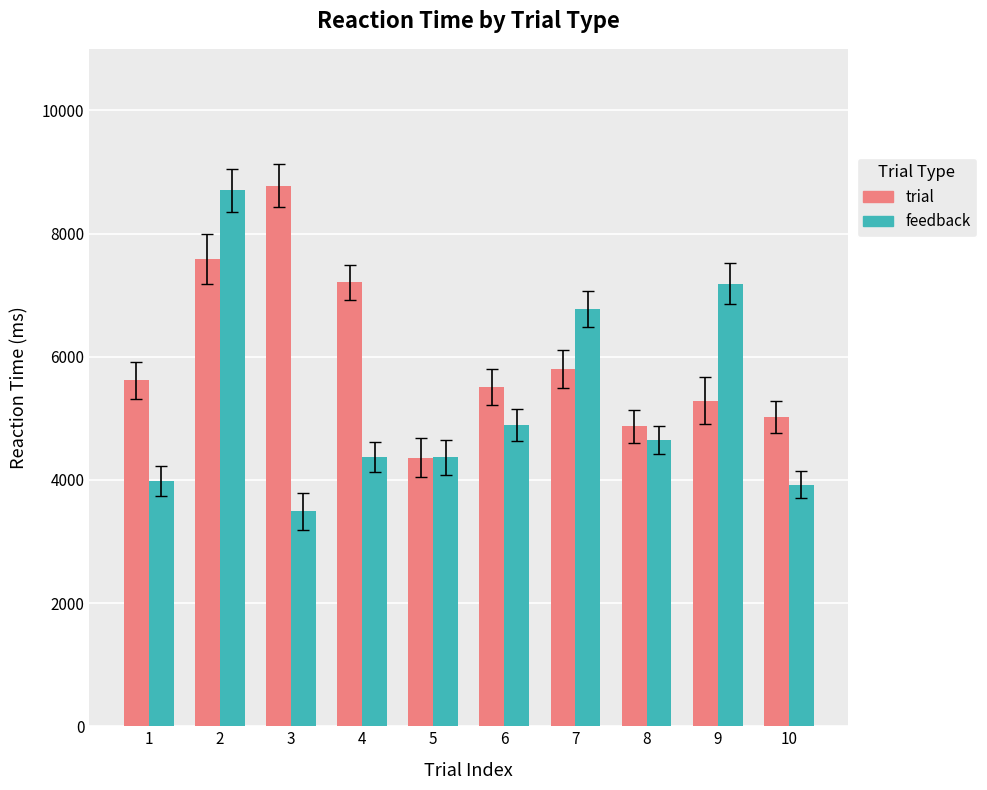

What is the difference between the feedback values at 5 and 2?

4336.3